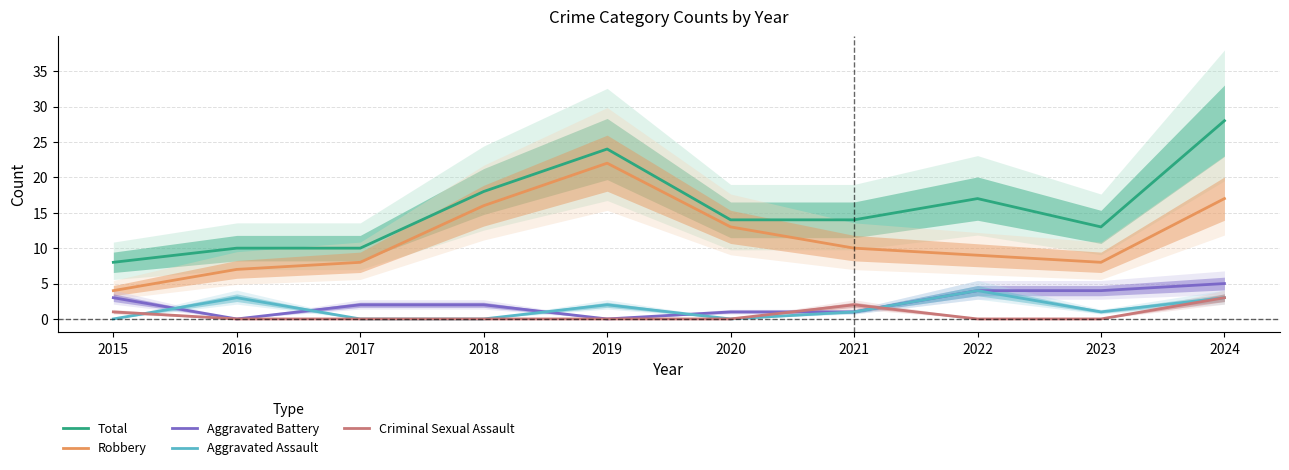

What is the maximum value shown in the chart?

28